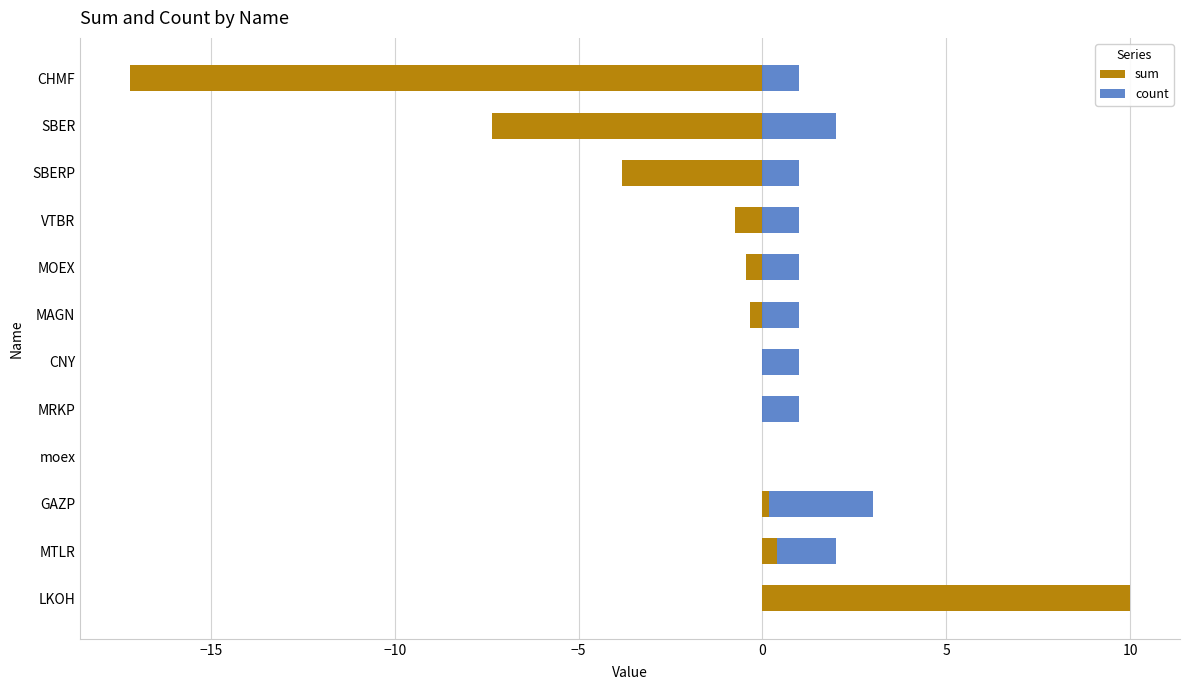

How many groups of bars are there?

12